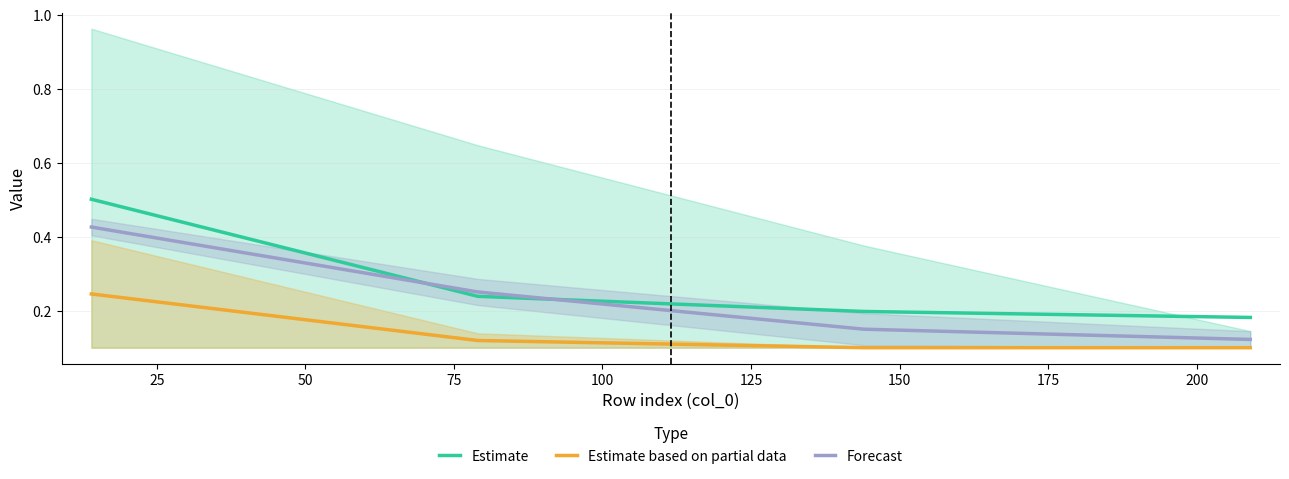

True or false: Forecast has more than 2 points higher than both neighbors.

False